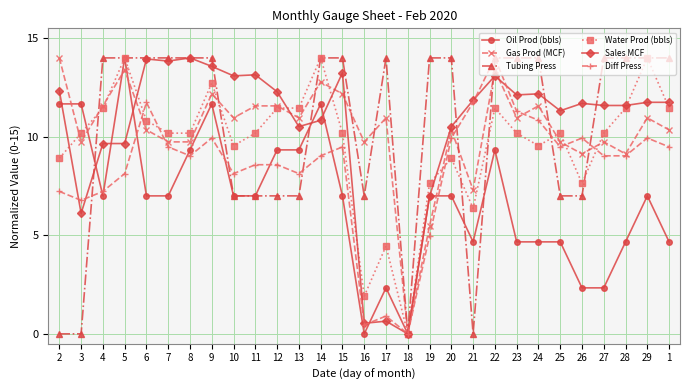

What is the value of the Diff Press point at the 14th from the left?

9.5